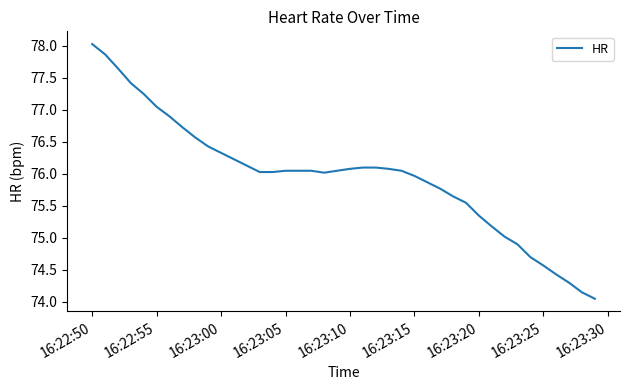

What is the greatest value displayed?

78.0